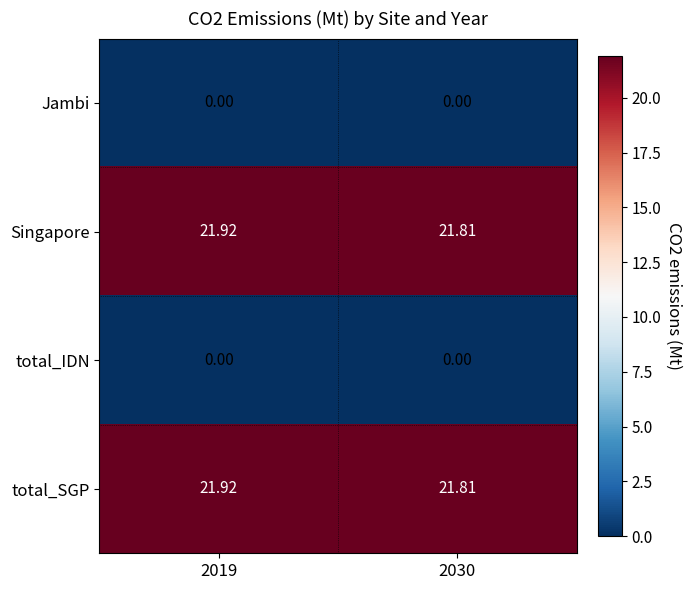

Is the value of Singapore at 2019 greater than the value of Jambi at 2019?

Yes